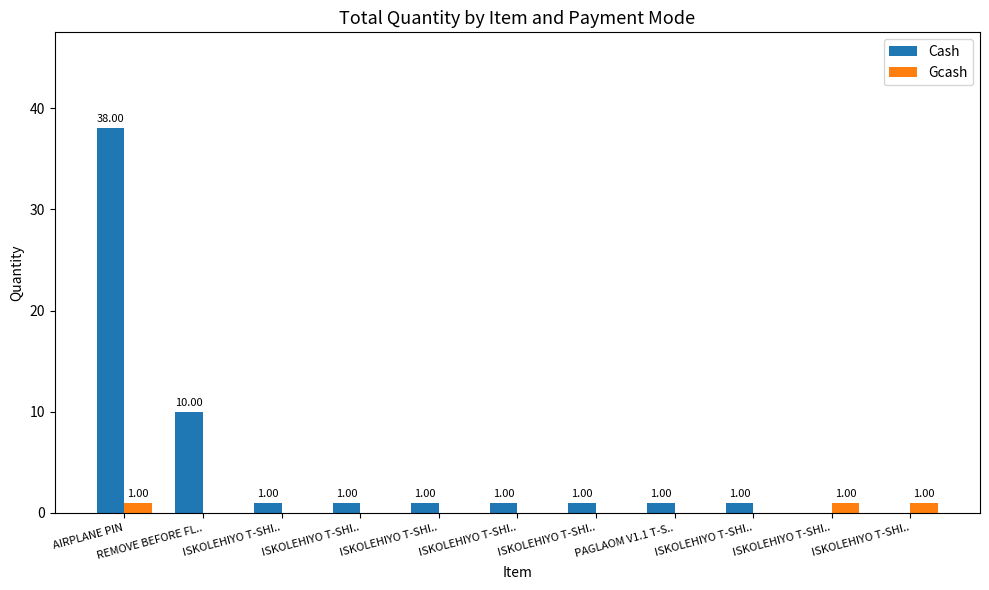

The value of Cash at ISKOLEHIYO T-SHI.. is 0. True or false?

True